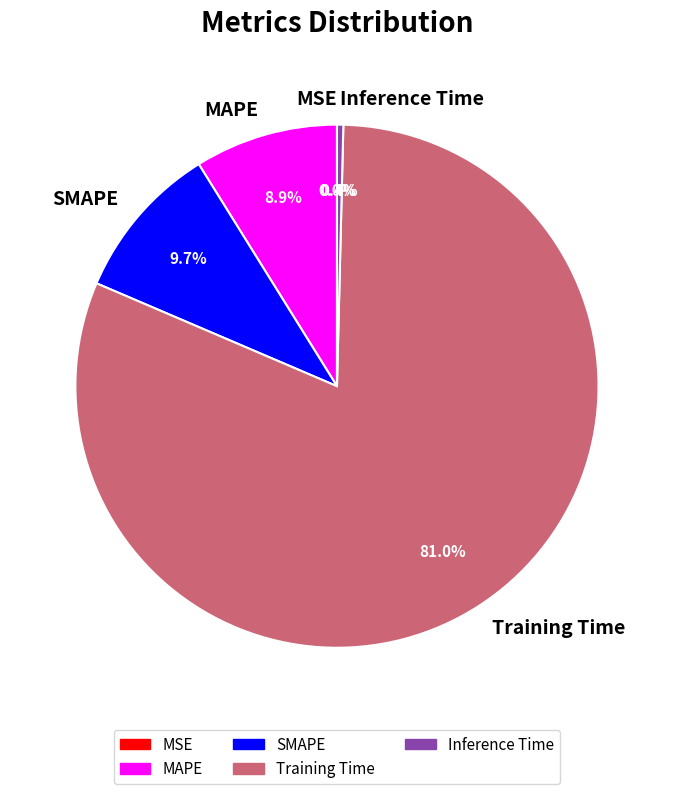

Which has a higher value, SMAPE or MAPE?

SMAPE